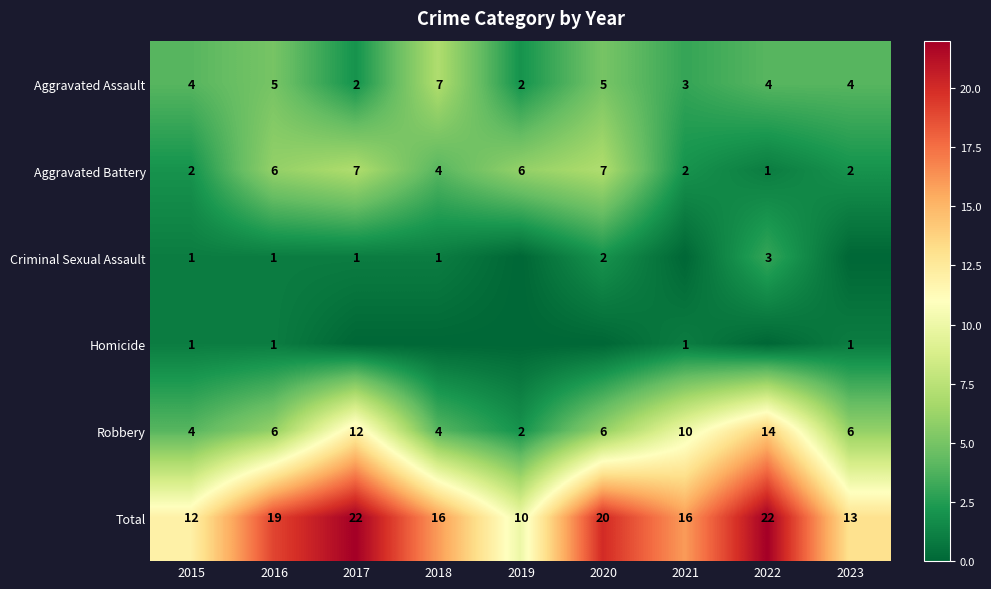

What is the spread (max minus min) of values at 2023?

13